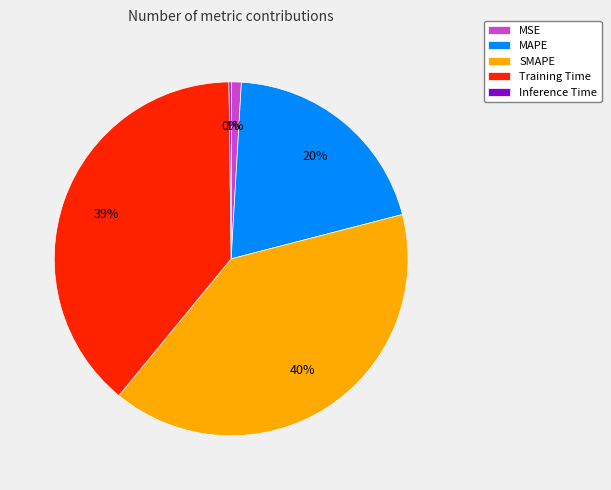

What is the largest slice in the pie chart?

SMAPE